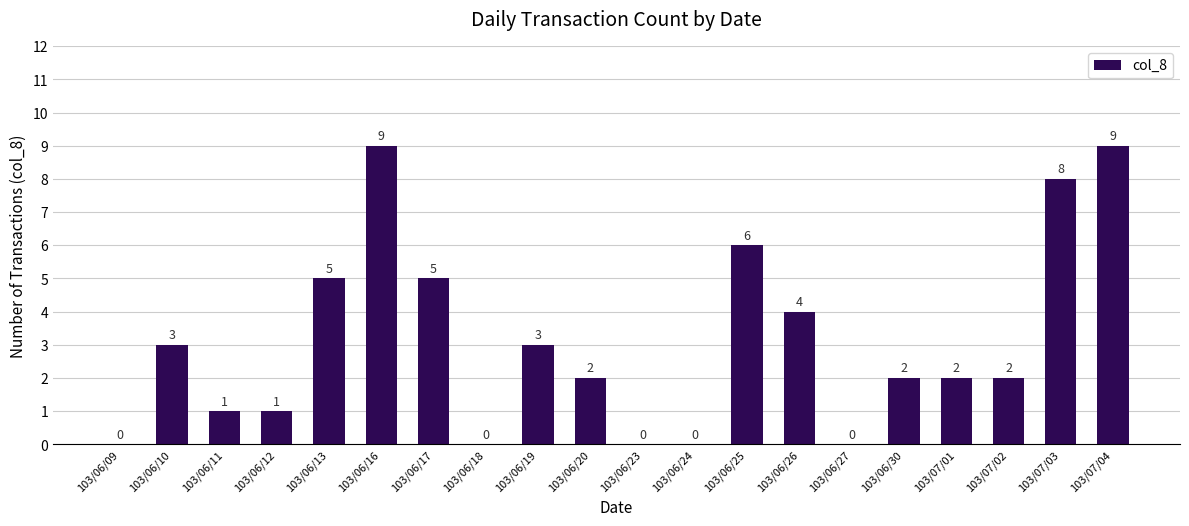

How many data points does each series have?

20